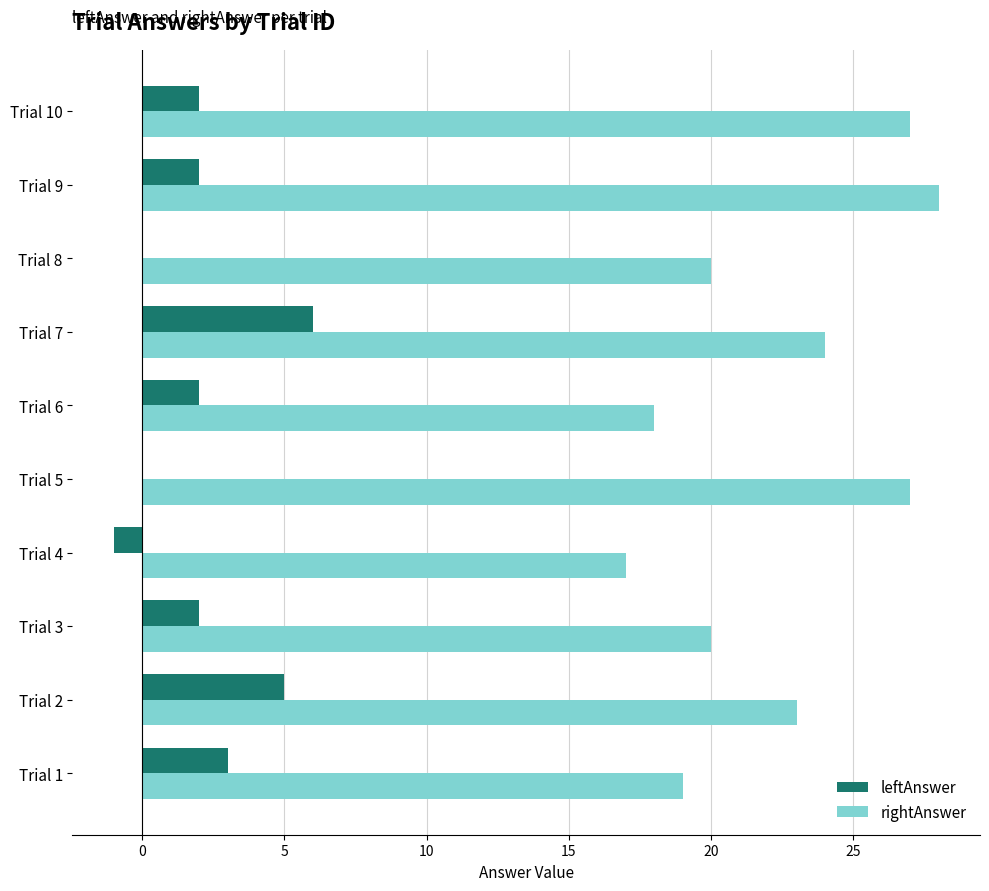

Where is rightAnswer nearest to the value 22?

Trial 2